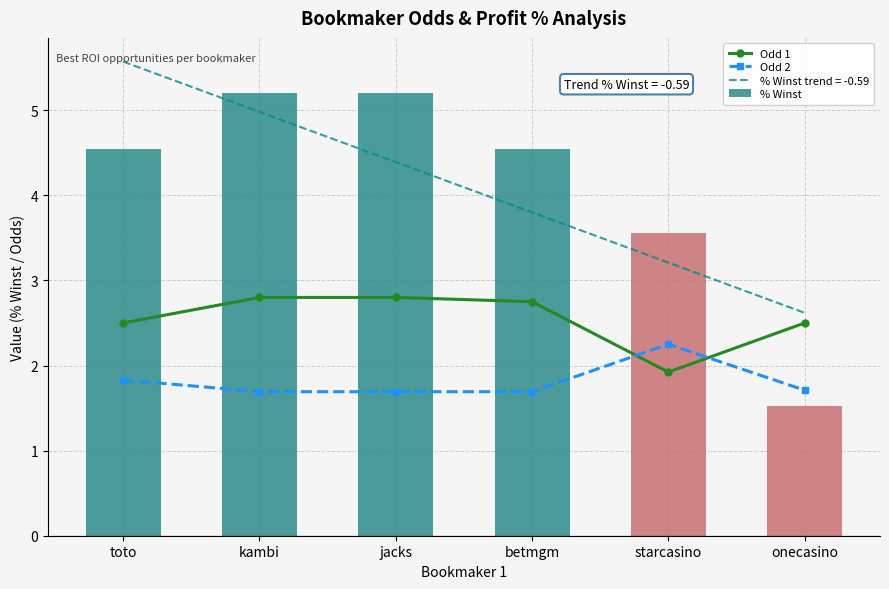

The value of Odd 2 at starcasino is 0.6. True or false?

False